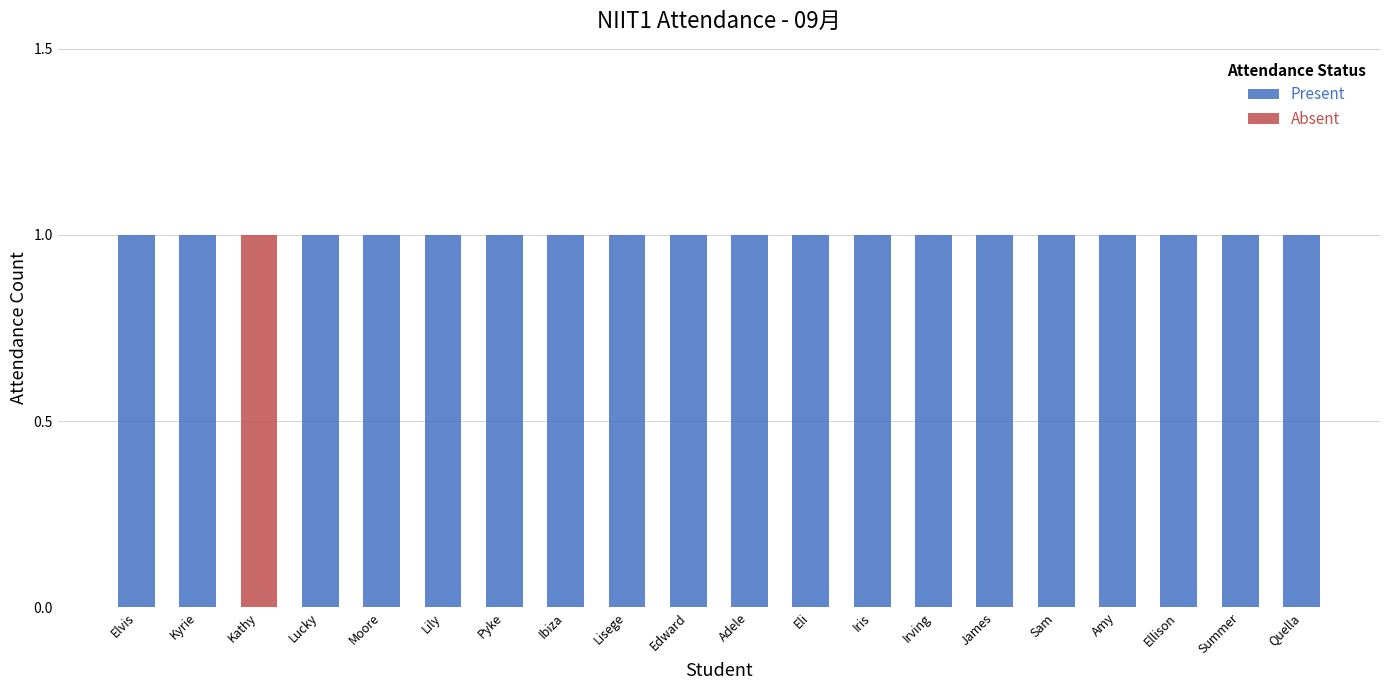

The value of Present at Edward is 1. True or false?

True